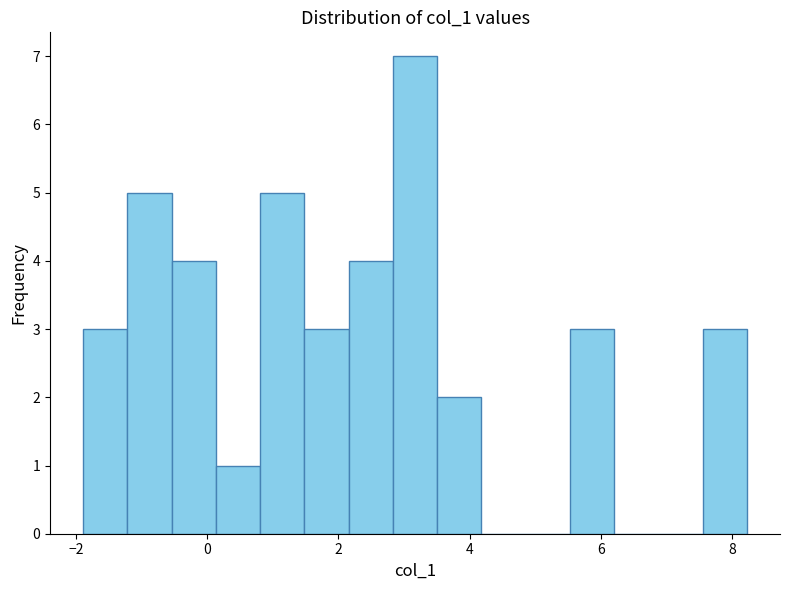

Around what value on the x-axis is the tallest bar? Give the approximate position of its centre, as read against the axis.

3.2